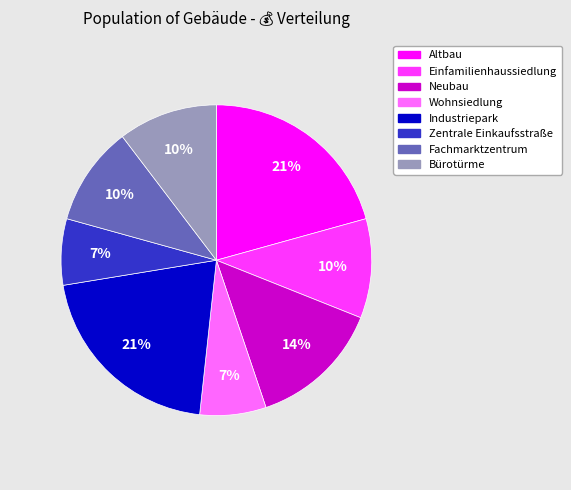

Which has a higher value, Zentrale Einkaufsstraße or Altbau?

Altbau